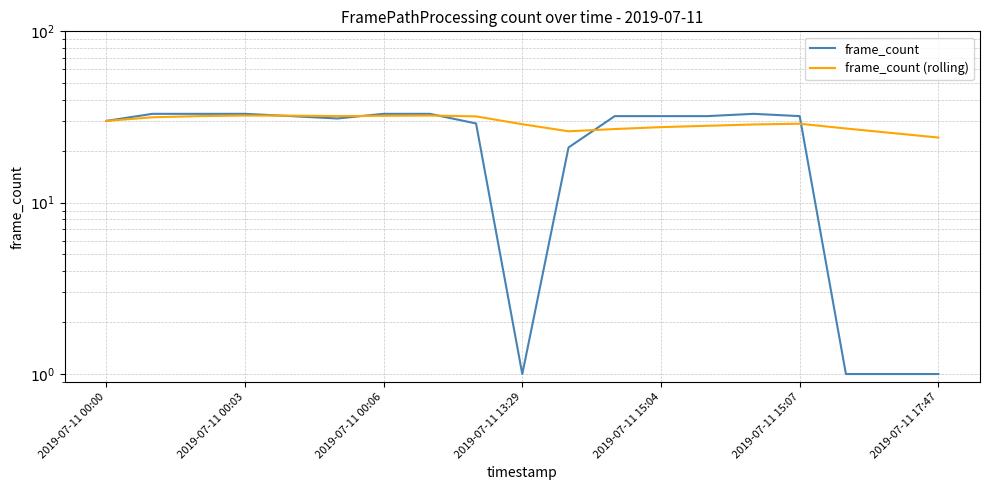

Is this an area chart (filled region under the line)?

No